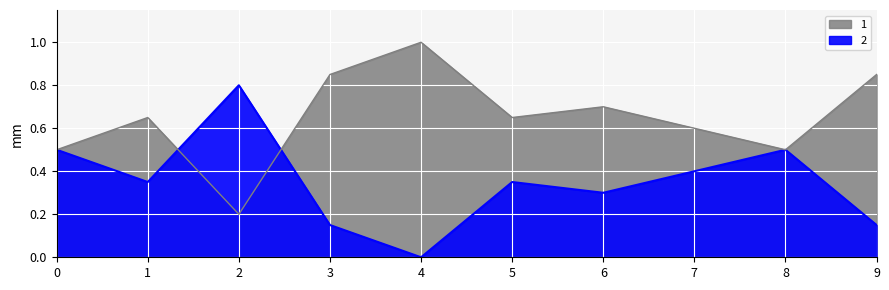

How many lines are shown in the chart?

2